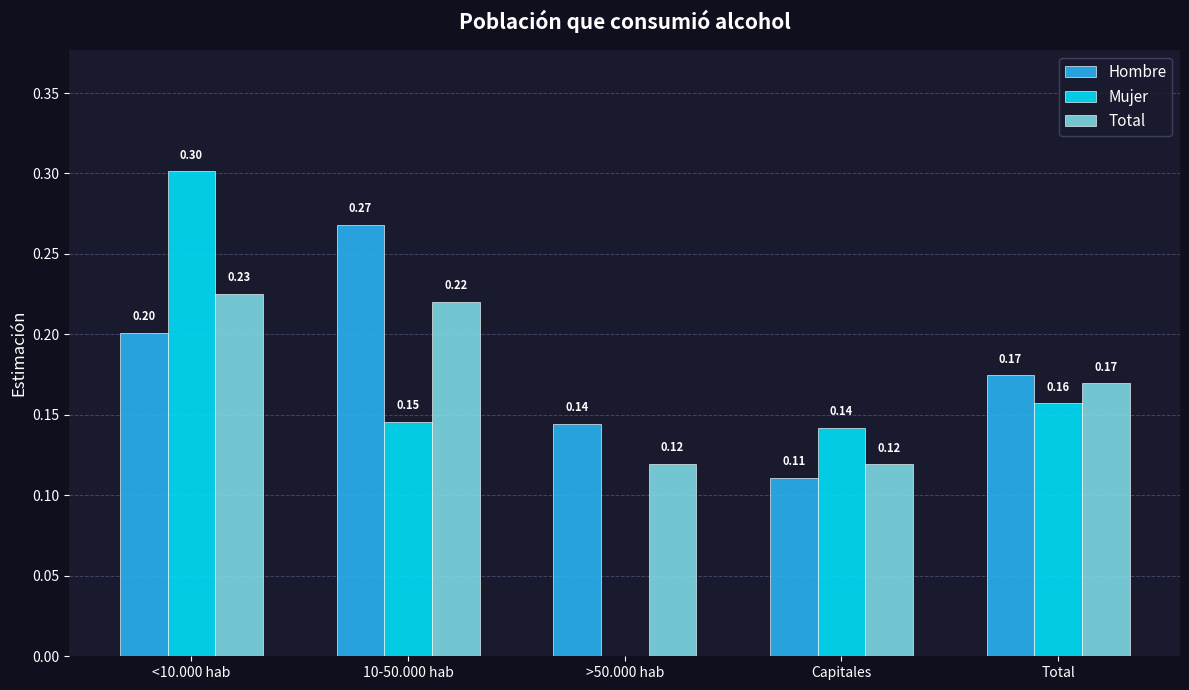

Are the bars grouped side by side (vs. stacked)?

Yes